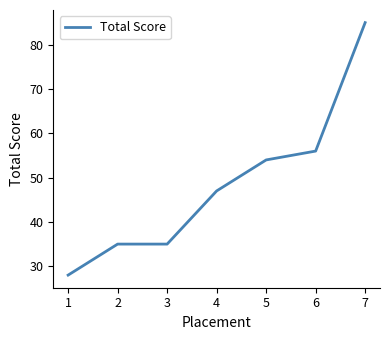

Between 6 and 3, which is larger?

6